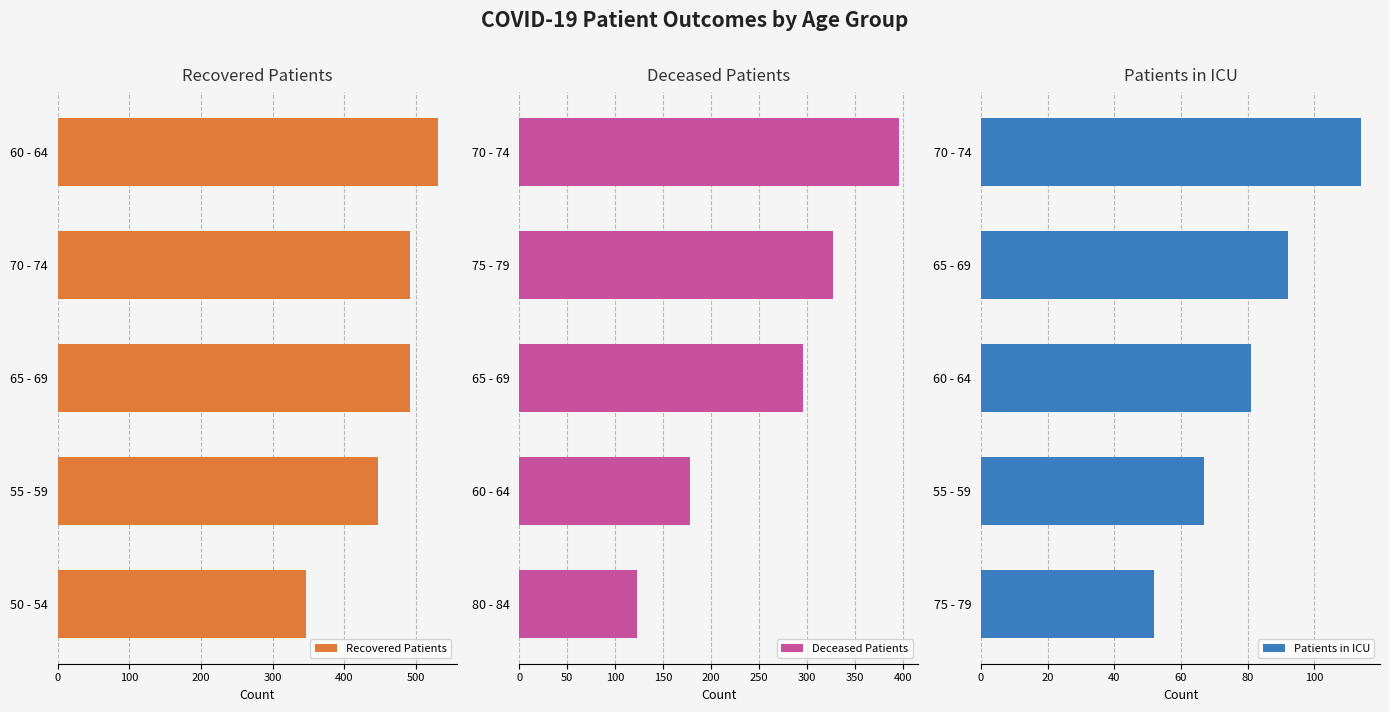

Which category has the highest value in the Recovered Patients series?

60 - 64